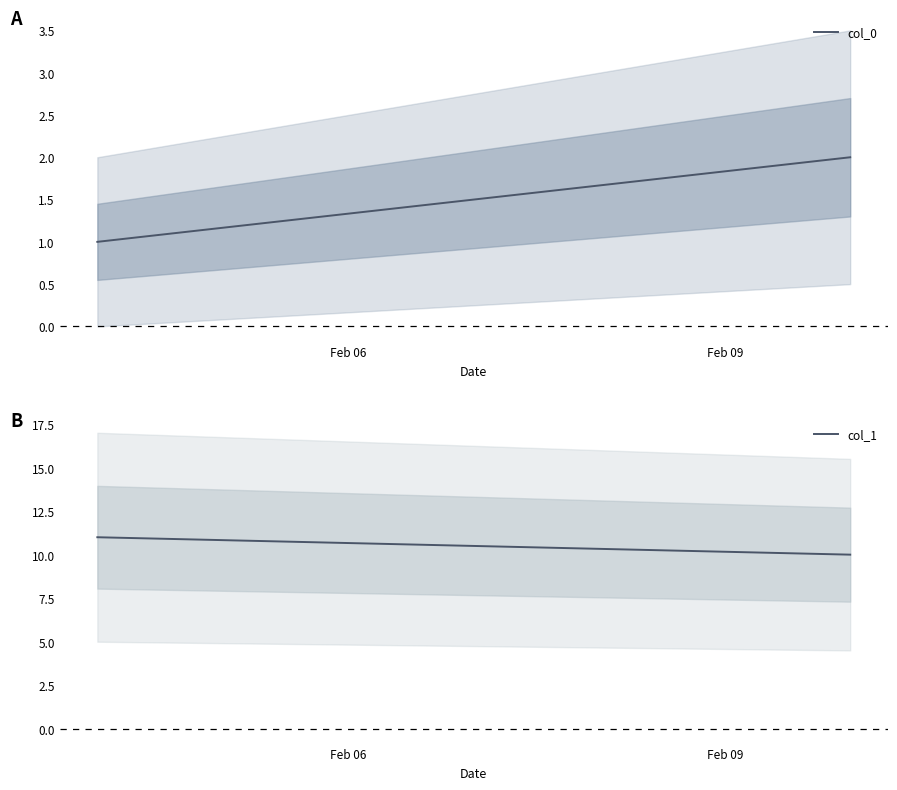

At which label does col_0 reach its peak?

Feb 09